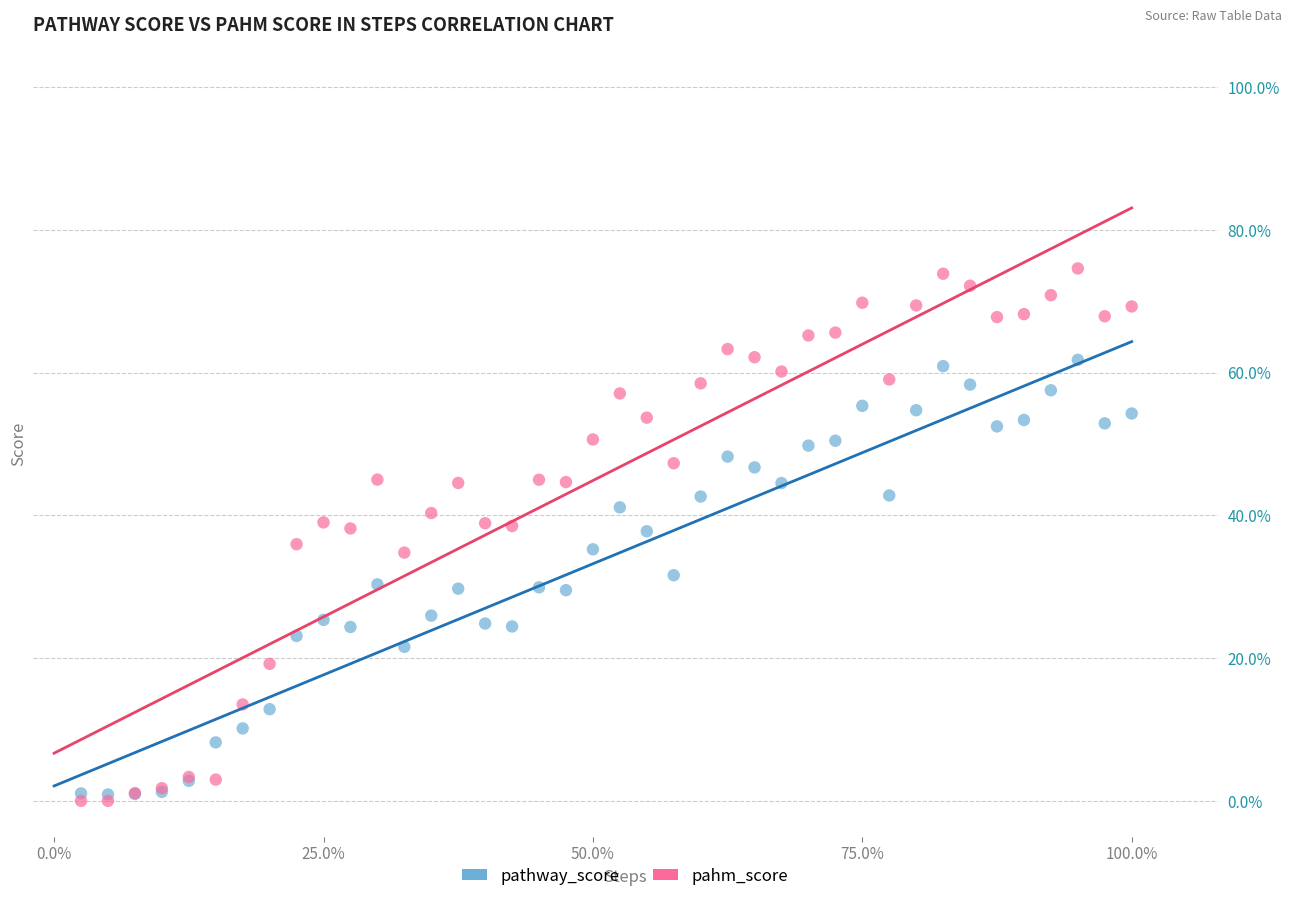

Which series reaches the maximum Y coordinate?

pahm_score